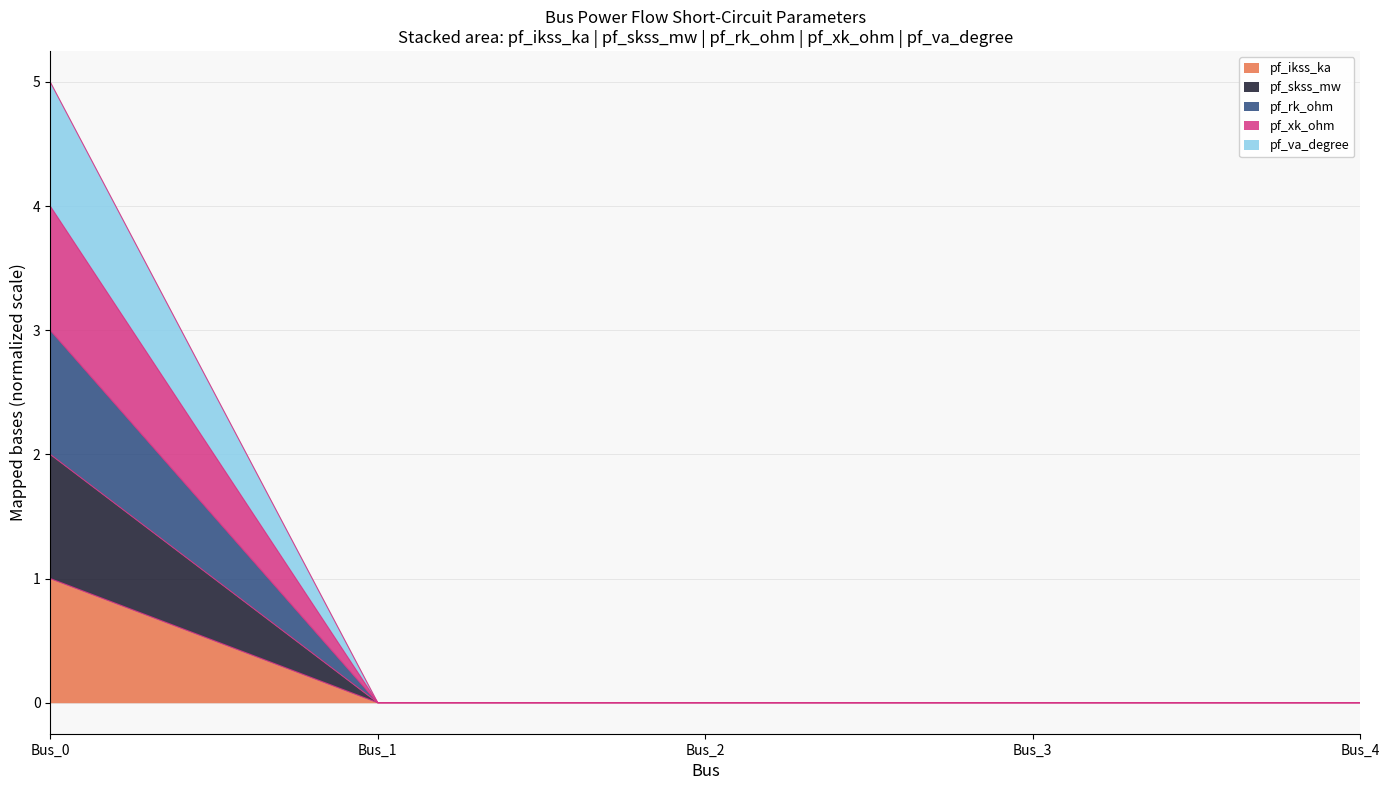

True or false: pf_skss_mw and pf_ikss_ka cross at least once.

False